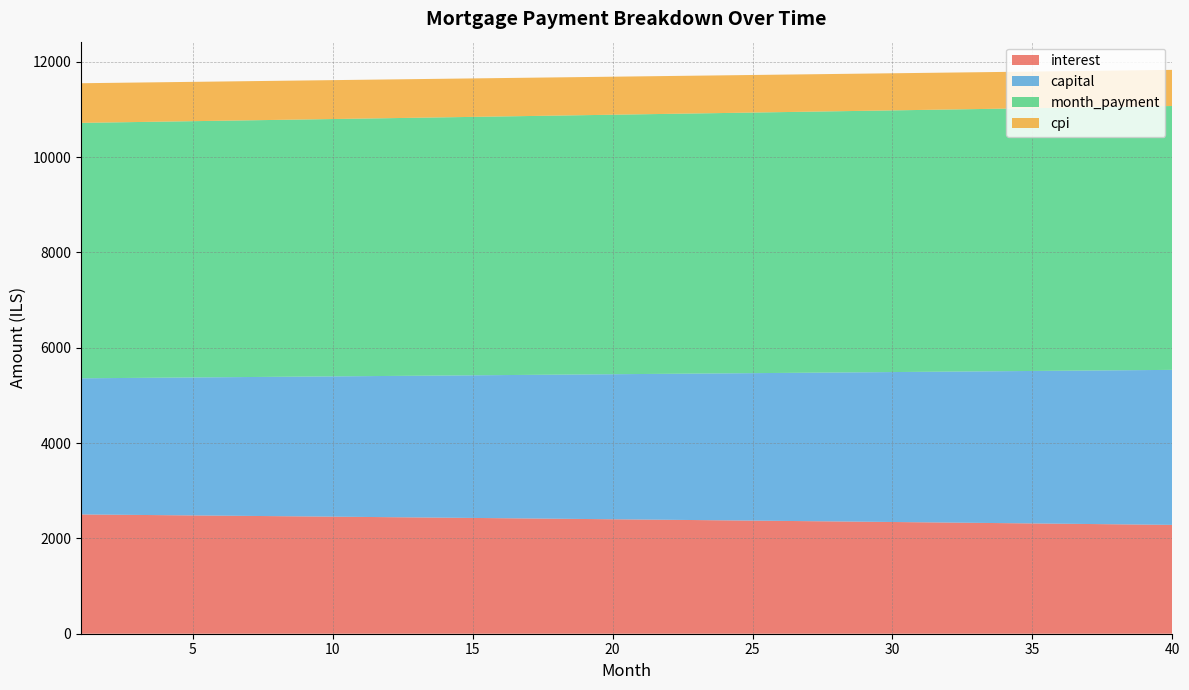

Reading right to left, list all the values displayed in this chart.

interest: 2283.0	2289.2	2295.3	2301.5	2307.6	2313.7	2319.7	2325.7	2331.7	2337.6	2343.6	2349.4	2355.3	2361.1	2366.9	2372.7	2378.4	2384.1	2389.8	2395.4	2401.0	2406.6	2412.2	2417.7	2423.2	2428.7	2434.1	2439.5	2444.9	2450.2	2455.5	2460.8	2466.1	2471.3	2476.5	2481.7	2486.8	2491.9	2497.0	2502.1
capital: 3251.8	3241.0	3230.3	3219.5	3208.8	3198.2	3187.5	3176.9	3166.4	3155.8	3145.3	3134.9	3124.5	3114.1	3103.7	3093.4	3083.1	3072.9	3062.7	3052.5	3042.3	3032.2	3022.1	3012.1	3002.1	2992.1	2982.2	2972.2	2962.4	2952.5	2942.7	2932.9	2923.2	2913.4	2903.8	2894.1	2884.5	2874.9	2865.3	2855.8
month_payment: 5534.8	5530.2	5525.6	5521.0	5516.4	5511.8	5507.2	5502.6	5498.1	5493.5	5488.9	5484.3	5479.8	5475.2	5470.6	5466.1	5461.5	5457.0	5452.4	5447.9	5443.4	5438.8	5434.3	5429.8	5425.3	5420.8	5416.2	5411.7	5407.2	5402.7	5398.2	5393.7	5389.2	5384.8	5380.3	5375.8	5371.3	5366.8	5362.4	5357.9
cpi: 758.3	760.4	762.4	764.5	766.5	768.6	770.6	772.6	774.6	776.6	778.6	780.5	782.5	784.5	786.4	788.3	790.2	792.1	794.0	795.9	797.8	799.7	801.5	803.4	805.2	807.1	808.9	810.7	812.5	814.3	816.0	817.8	819.6	821.3	823.1	824.8	826.5	828.2	830.0	831.6